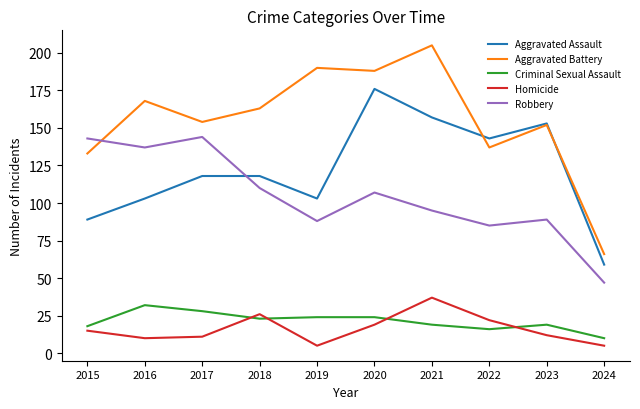

Reading right to left, extract all data points from this chart.

Aggravated Assault: 2024=59	2023=153	2022=143	2021=157	2020=176	2019=103	2018=118	2017=118	2016=103	2015=89
Aggravated Battery: 2024=66	2023=152	2022=137	2021=205	2020=188	2019=190	2018=163	2017=154	2016=168	2015=133
Criminal Sexual Assault: 2024=10	2023=19	2022=16	2021=19	2020=24	2019=24	2018=23	2017=28	2016=32	2015=18
Homicide: 2024=5	2023=12	2022=22	2021=37	2020=19	2019=5	2018=26	2017=11	2016=10	2015=15
Robbery: 2024=47	2023=89	2022=85	2021=95	2020=107	2019=88	2018=110	2017=144	2016=137	2015=143